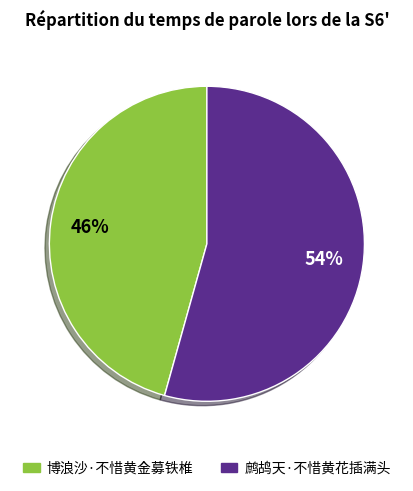

Between 鹧鸪天·不惜黄花插满头 and 博浪沙·不惜黄金募铁椎, which is larger?

鹧鸪天·不惜黄花插满头